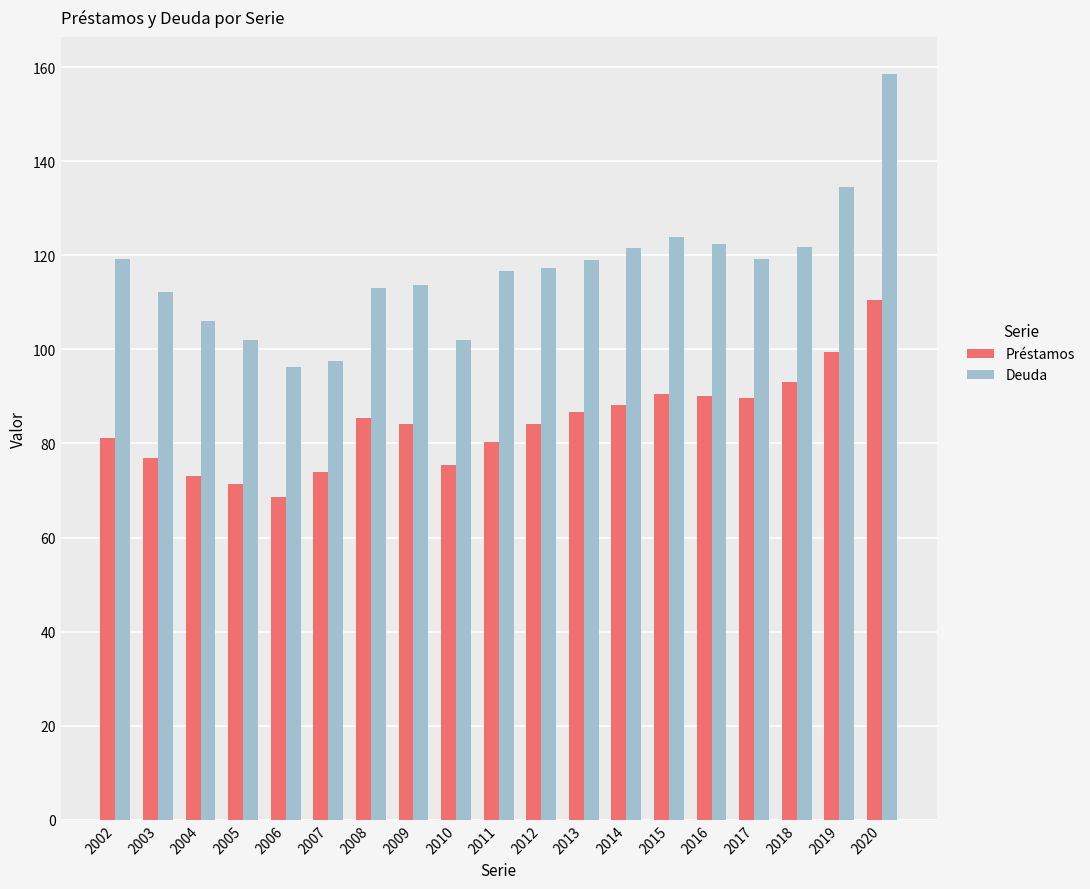

Count the number of data series in this chart.

2